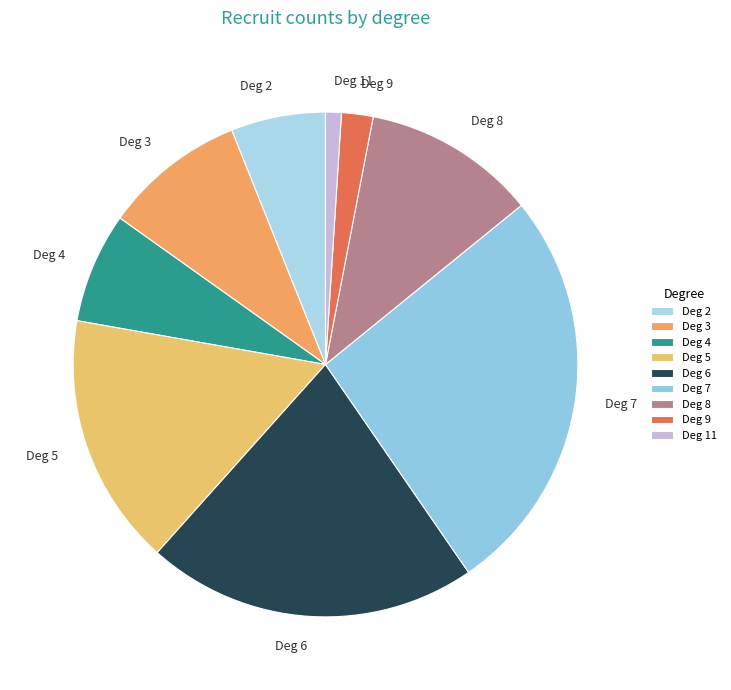

Rank the categories by value from highest to lowest.

Deg 7, Deg 6, Deg 5, Deg 8, Deg 3, Deg 4, Deg 2, Deg 9, Deg 11